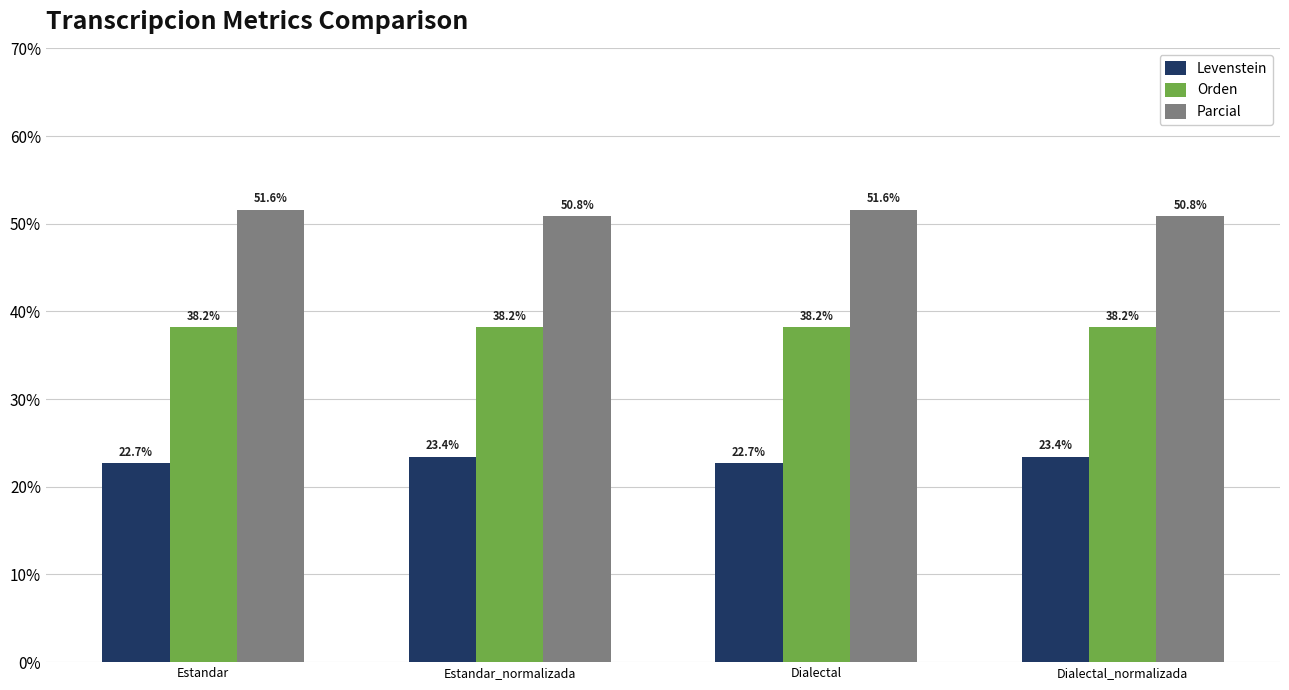

Reading left to right, list all the values displayed in this chart.

Levenstein: 22.7	23.4	22.7	23.4
Orden: 38.2	38.2	38.2	38.2
Parcial: 51.6	50.8	51.6	50.8